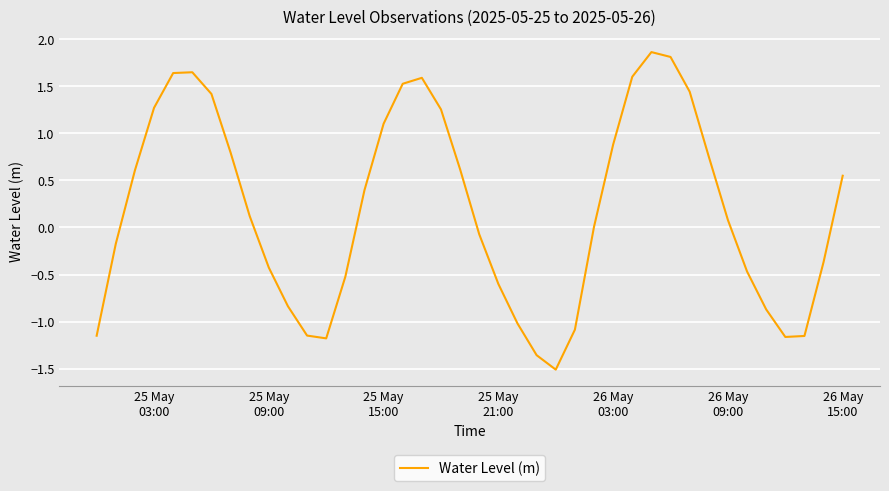

What is the difference between the maximum and minimum values?

3.4